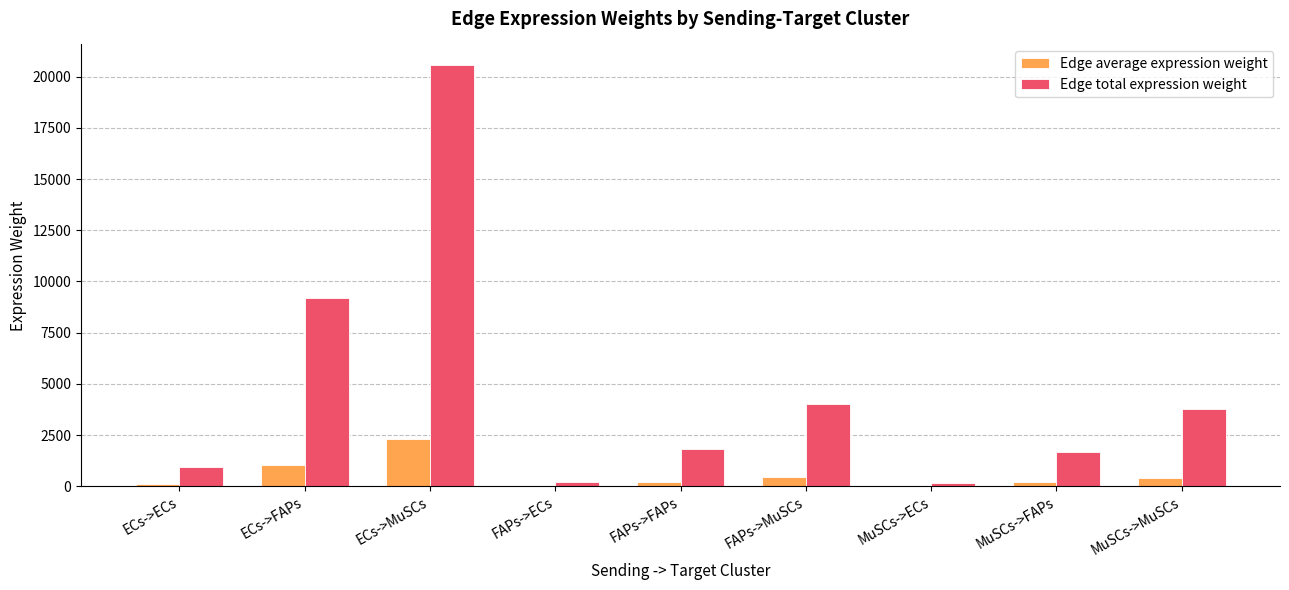

What is the sum of the Edge total expression weight values at ECs->FAPs and FAPs->ECs?

9361.7